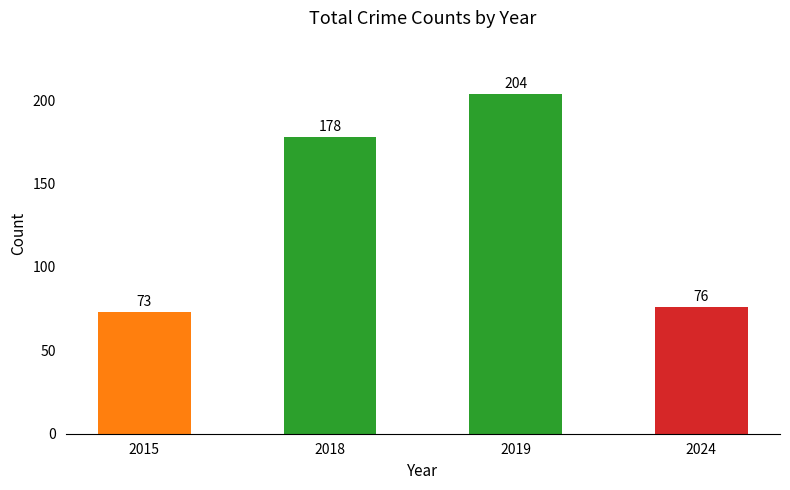

Read the value at 2019, to the nearest 50.

200